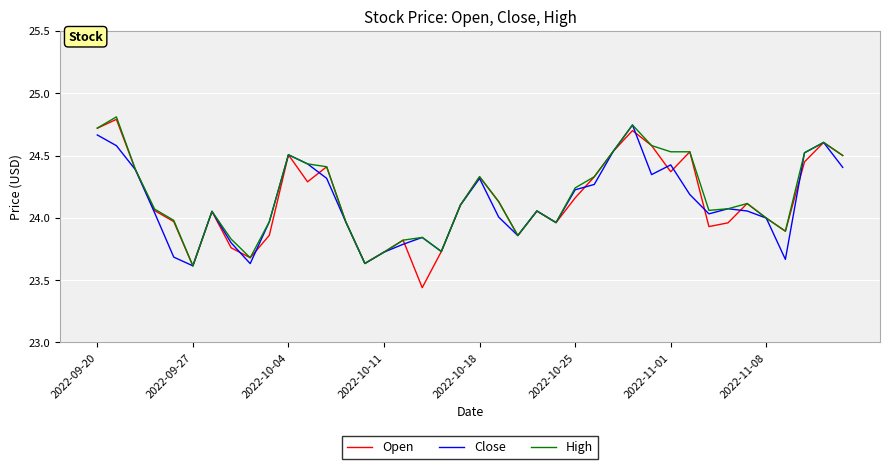

What is the greatest value displayed?

24.8